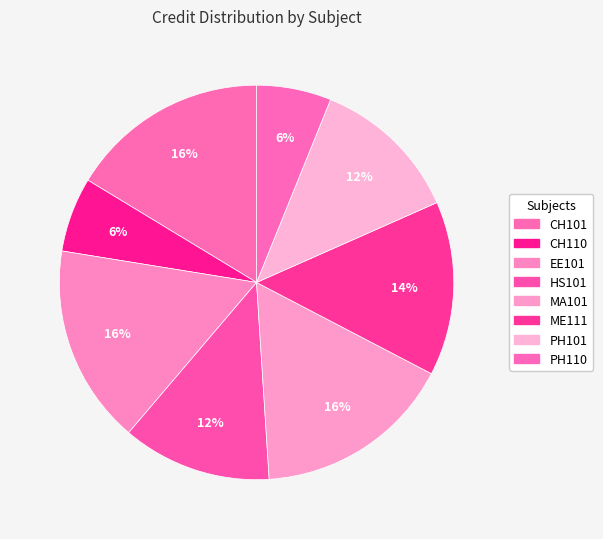

Is the sum of EE101 and ME111 greater than half?

No